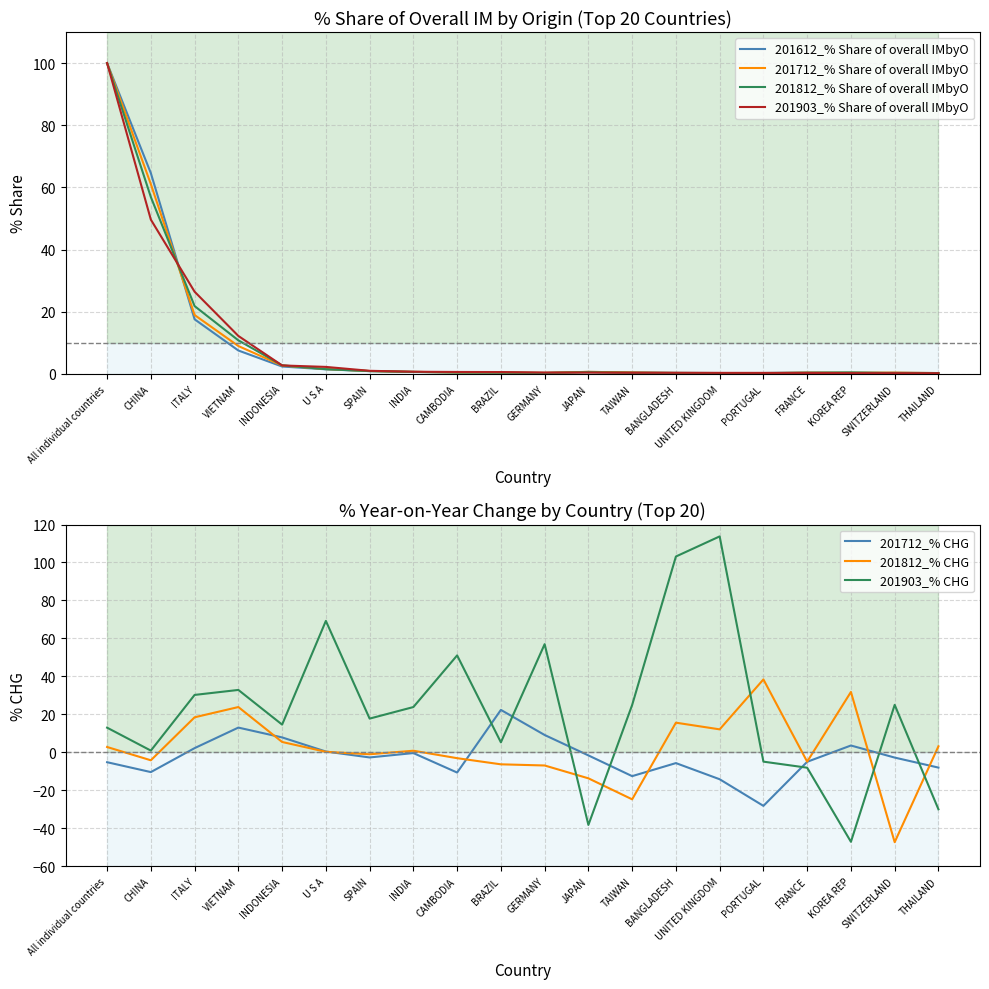

What is the maximum value for 201712_% Share of overall IMbyO?

100.0